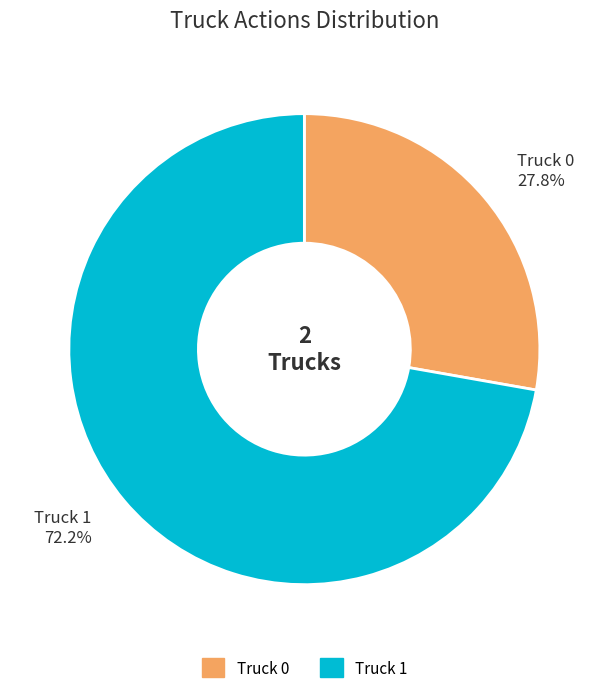

To the nearest percent, what is the combined percentage of Truck 0 and Truck 1?

100%